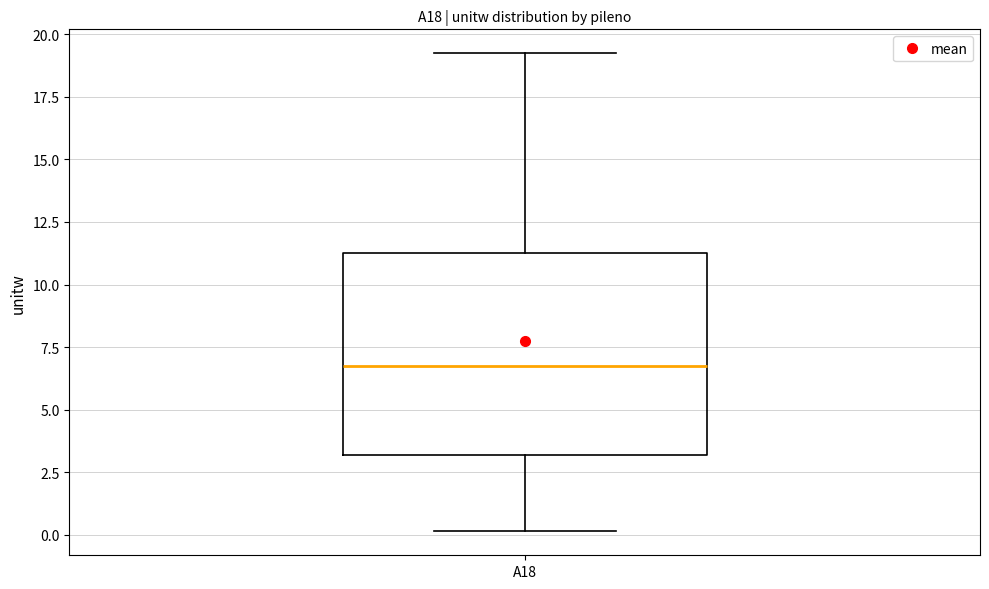

Read this box plot against the y-axis: the position of the median line, the range covered by the box, and the ends of both whiskers. The values are not printed on the chart, so give them approximately, as read against the axis.

median 6.5, box 3.0 to 11.5, whiskers 0.0 to 19.0